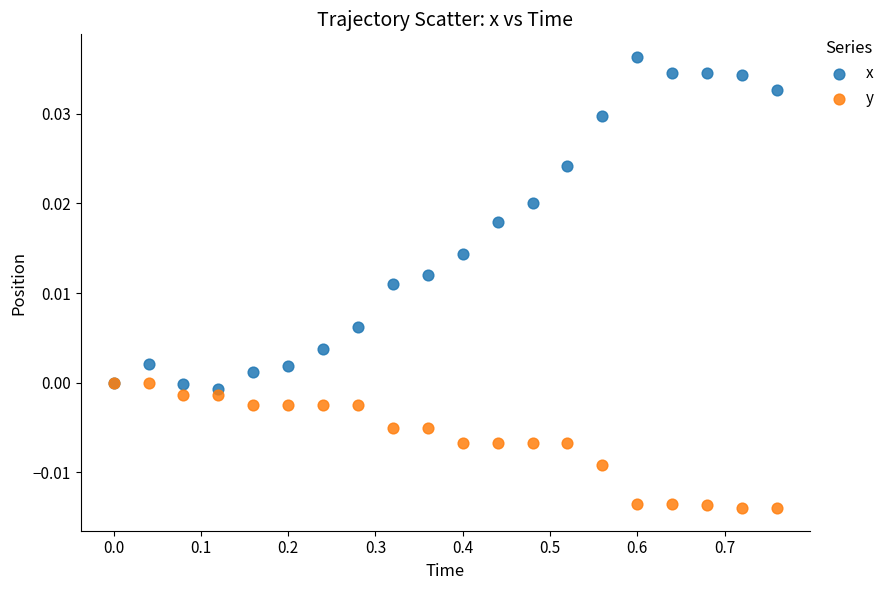

Which series reaches the maximum Y coordinate?

x